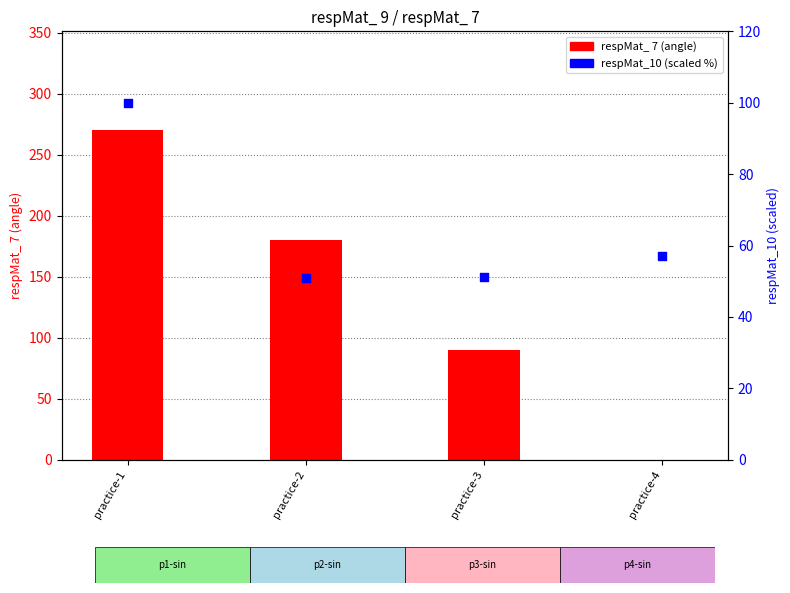

Which series has the largest total across all categories?

respMat_ 7 (angle)